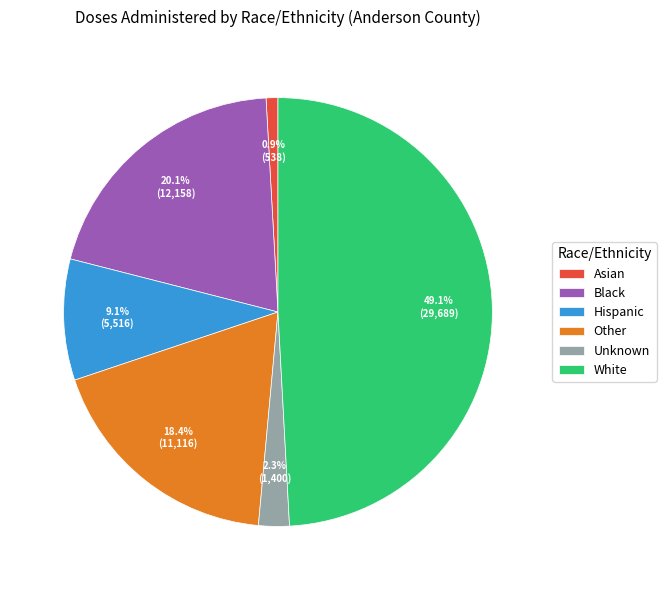

What is the smallest slice in the pie chart?

Asian